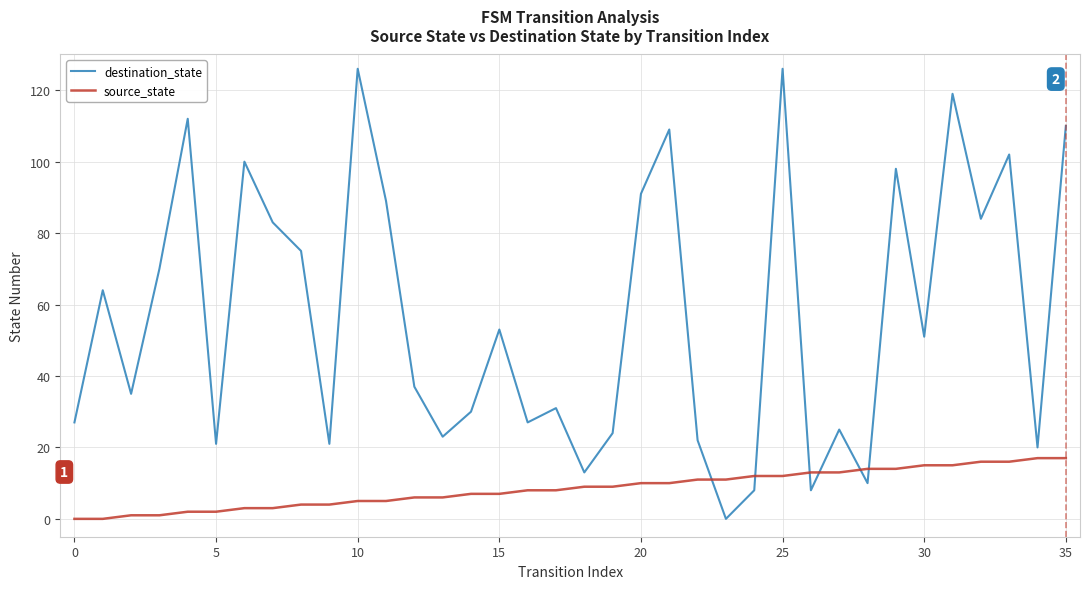

After their last crossing, which series has the higher values: source_state or destination_state?

destination_state